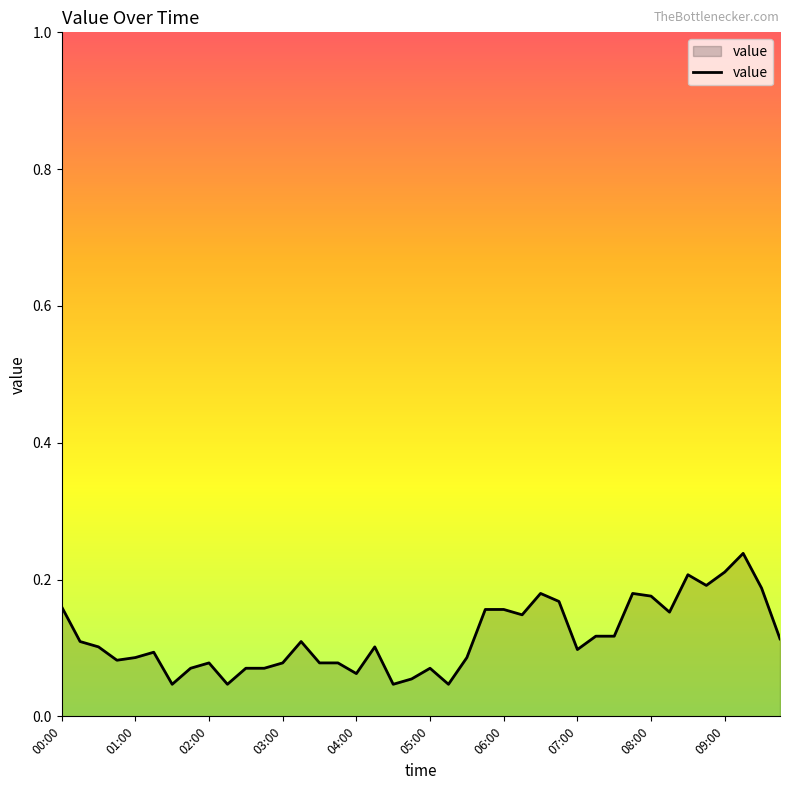

Is it true that the value at 06:00 is 0.1?

False